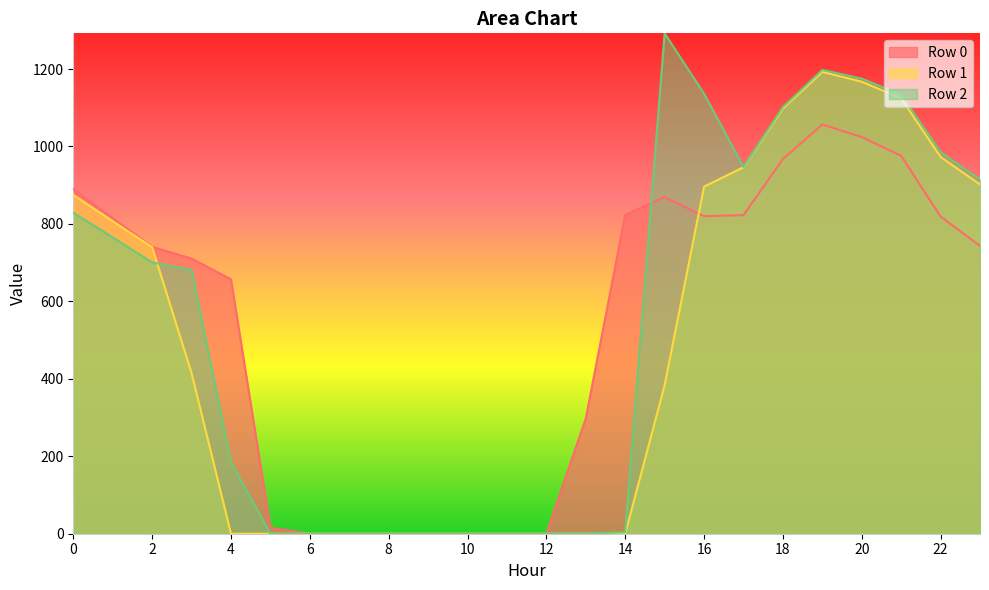

Does the chart display data point markers on the line(s)?

No